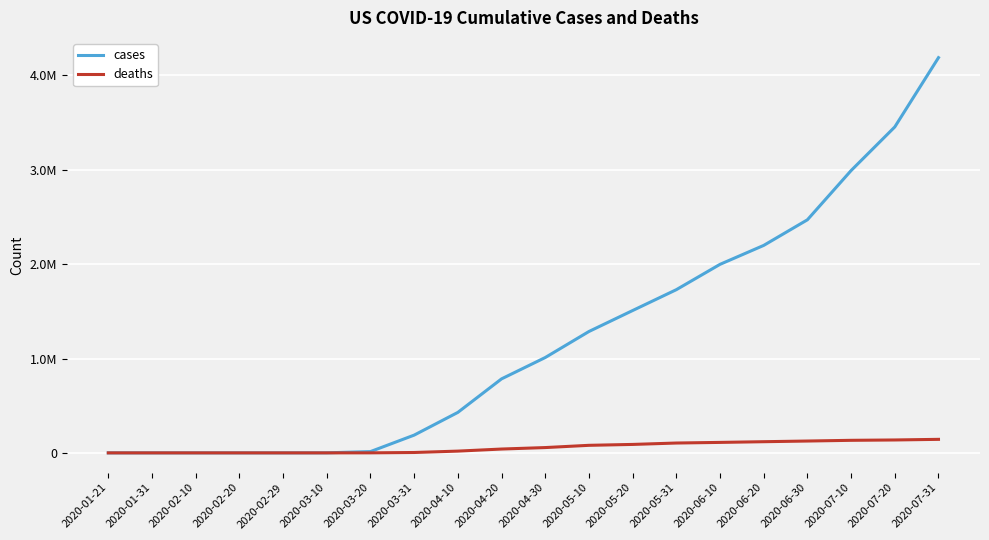

At which label is deaths closest to 71700?

2020-05-10